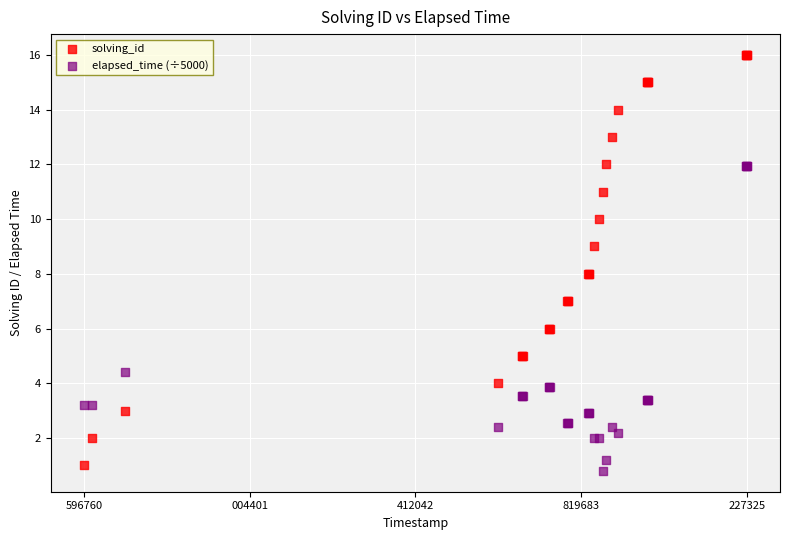

What is the X range (max minus min) for the scatter plot?

1630565.0